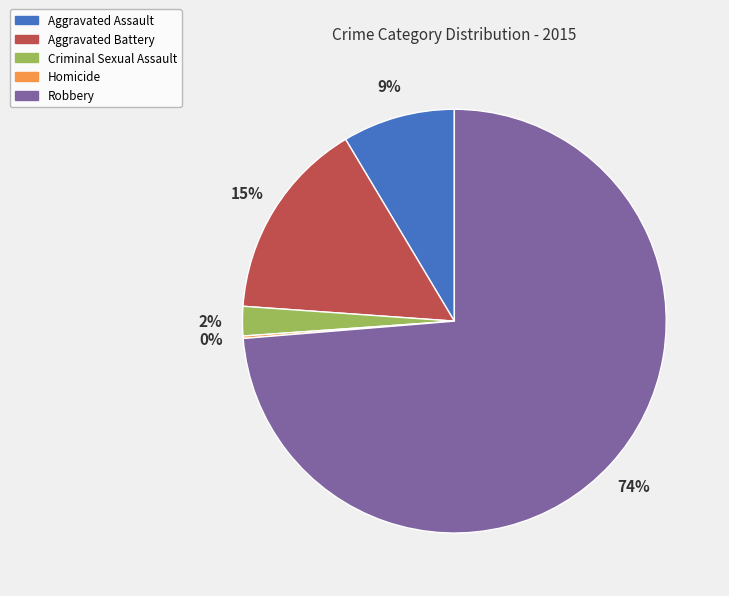

To the nearest percent, what is the average slice percentage?

20%